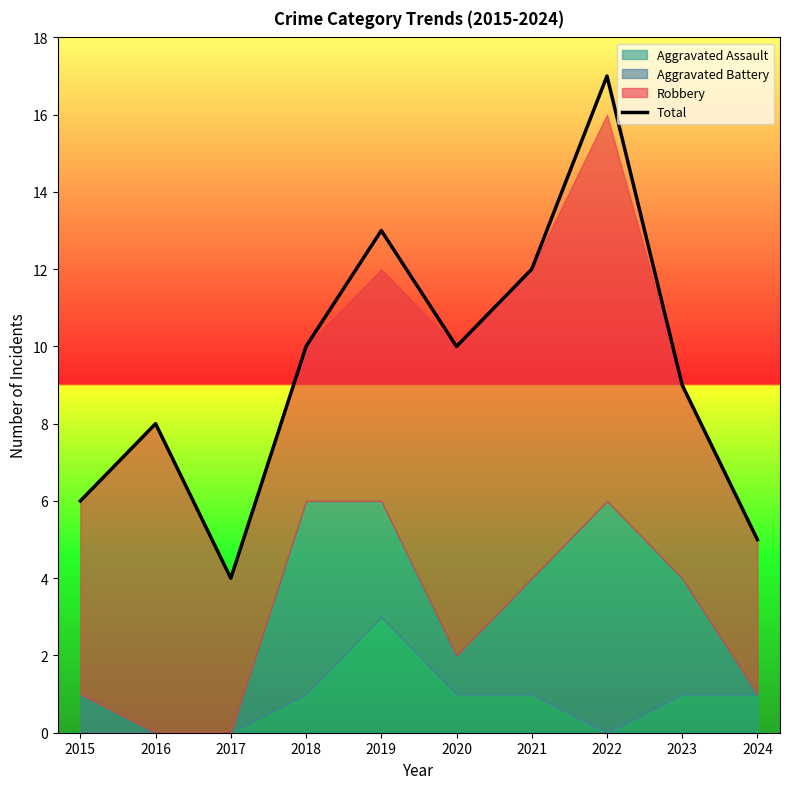

What is the value of the 6th point from the left?

10